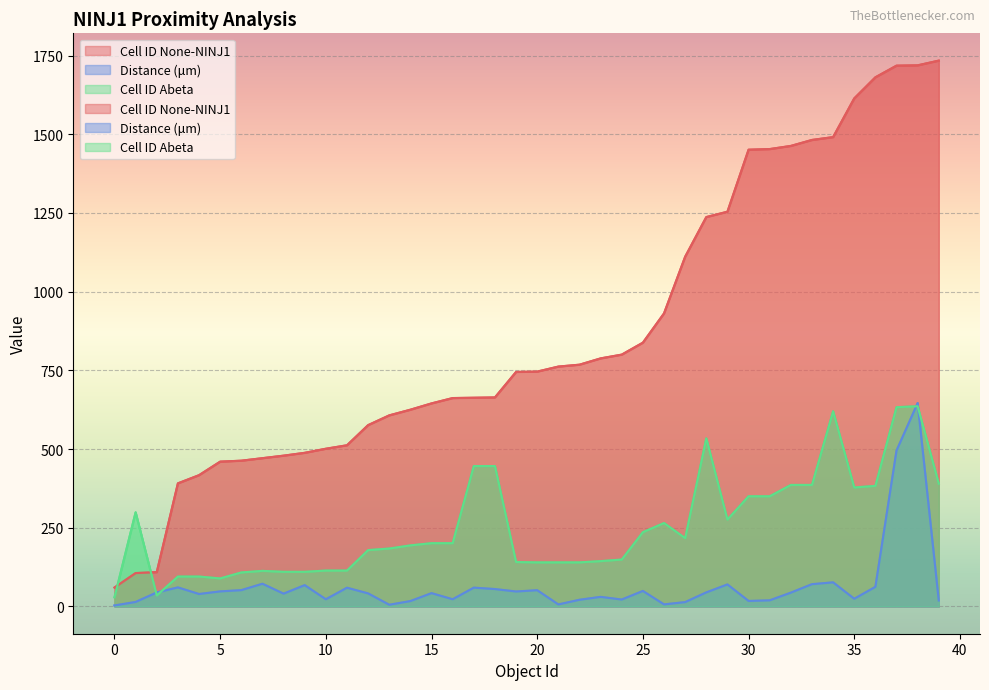

Where is Cell ID Abeta nearest to the value 332?

30